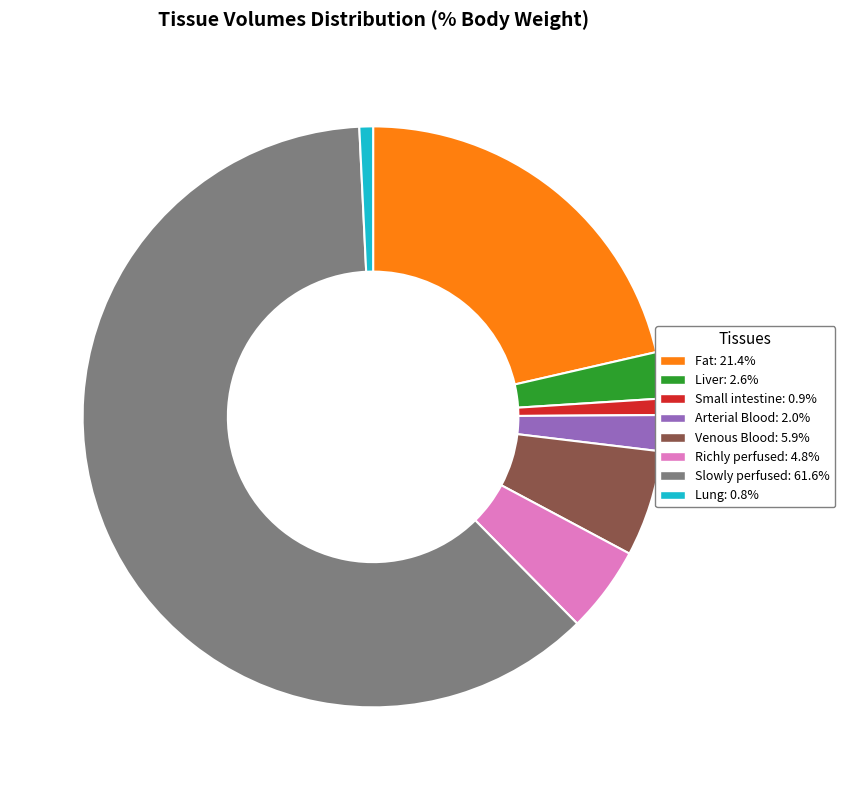

Does Fat account for over 50% of the chart?

No